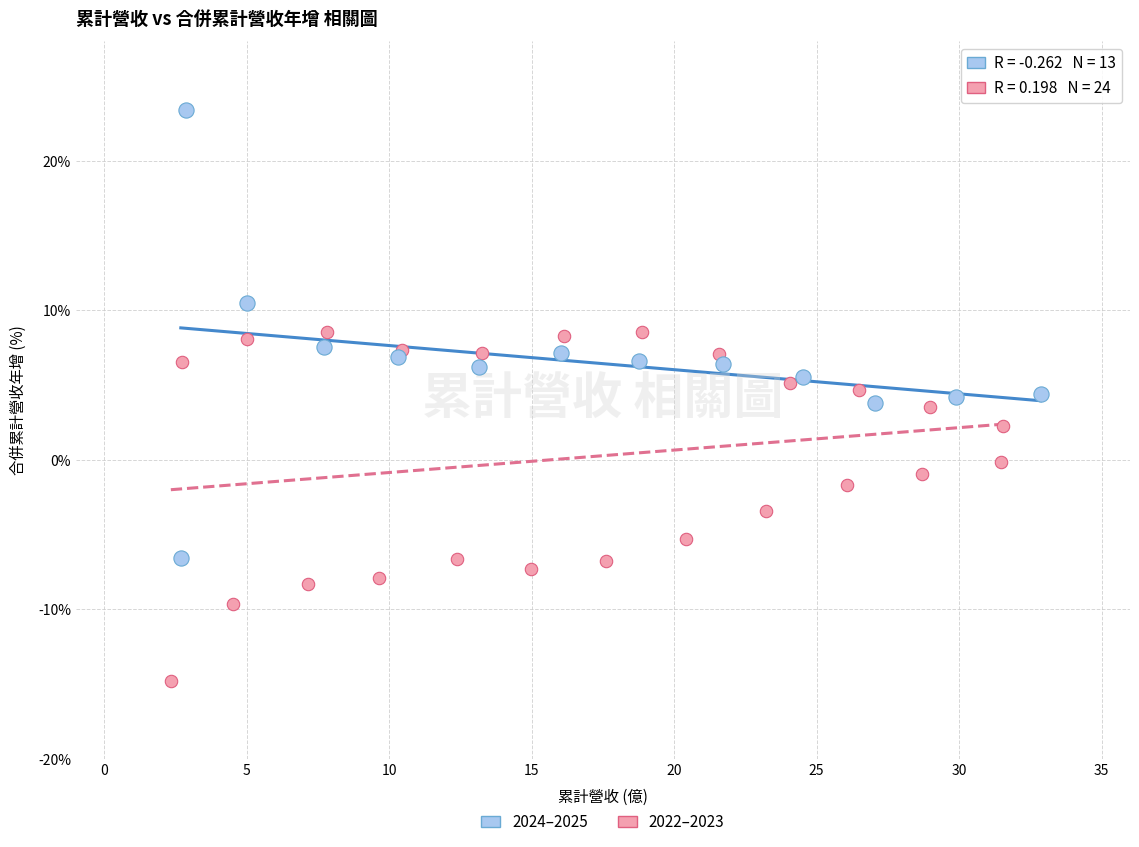

Which series has the widest spread of Y values?

2024–2025